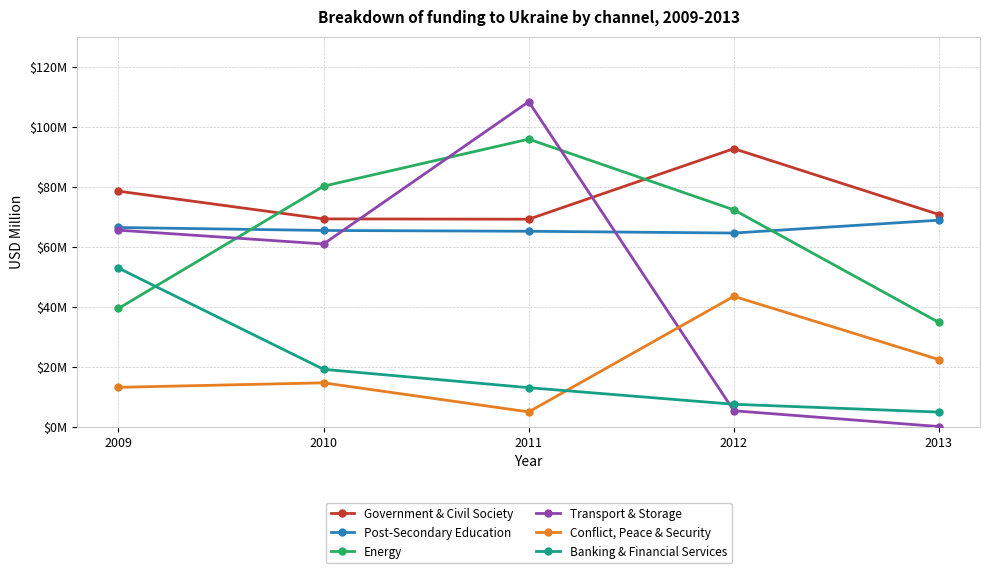

What is the sum of all Government & Civil Society values?

380.1